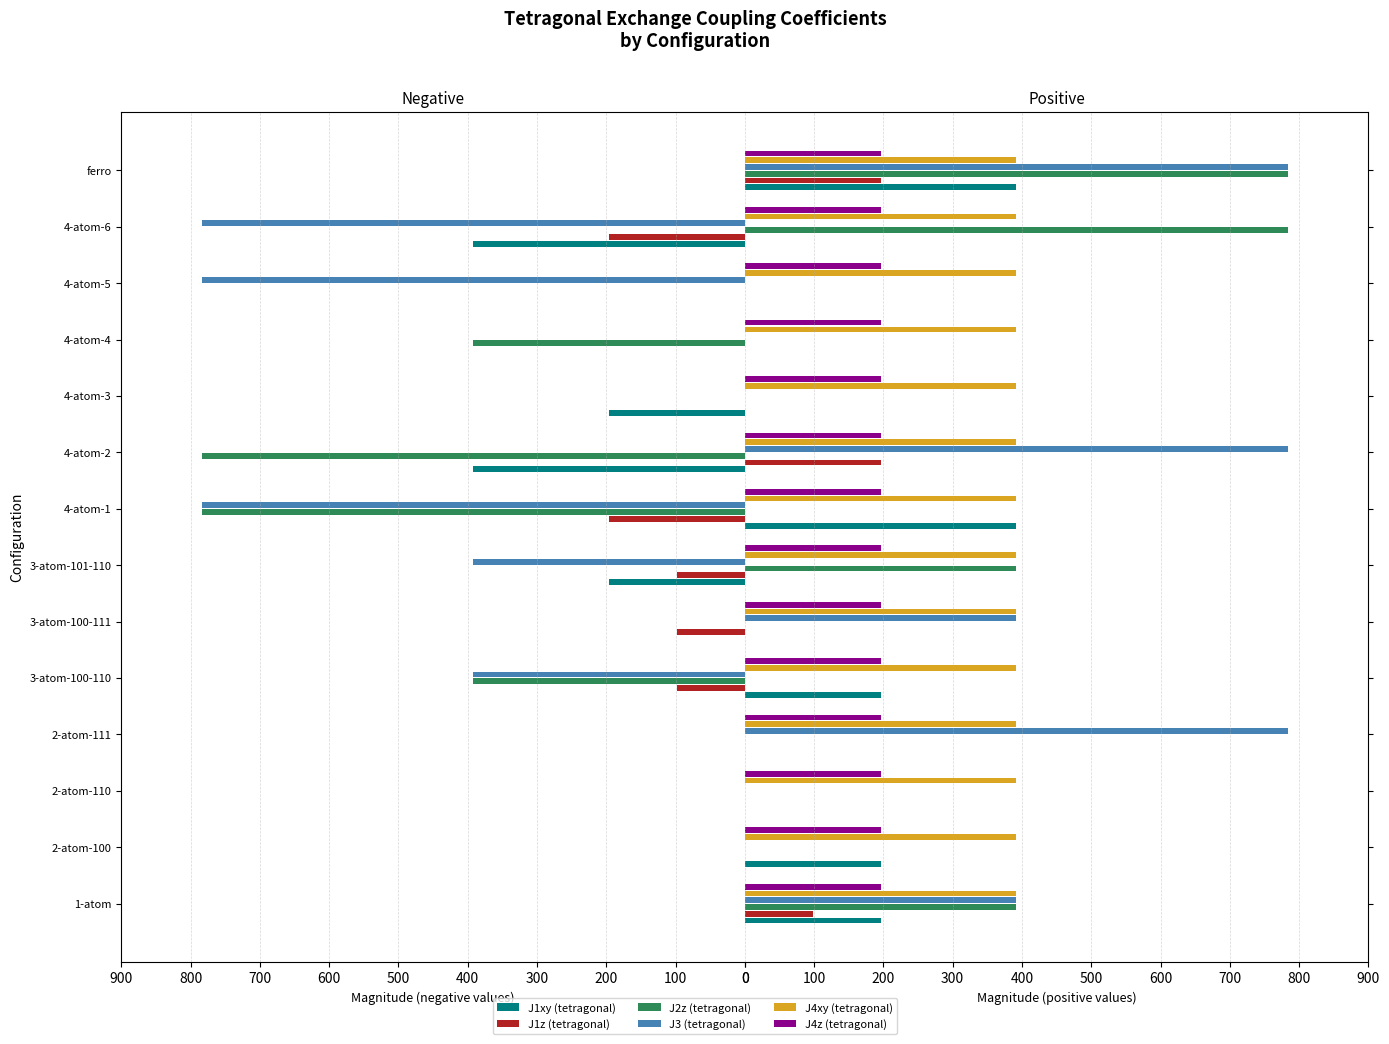

Which series has the widest spread of values?

J2z (tetragonal)